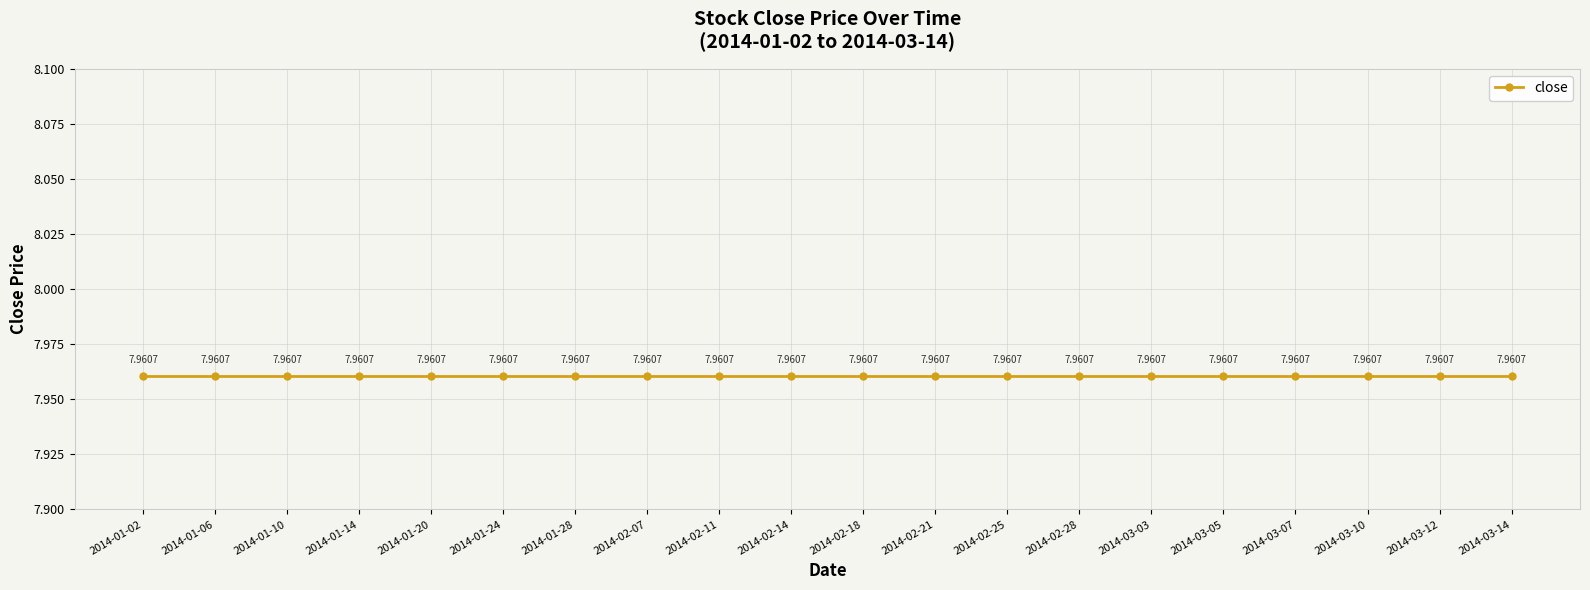

Which has a higher value, 2014-01-06 or 2014-01-20?

2014-01-06